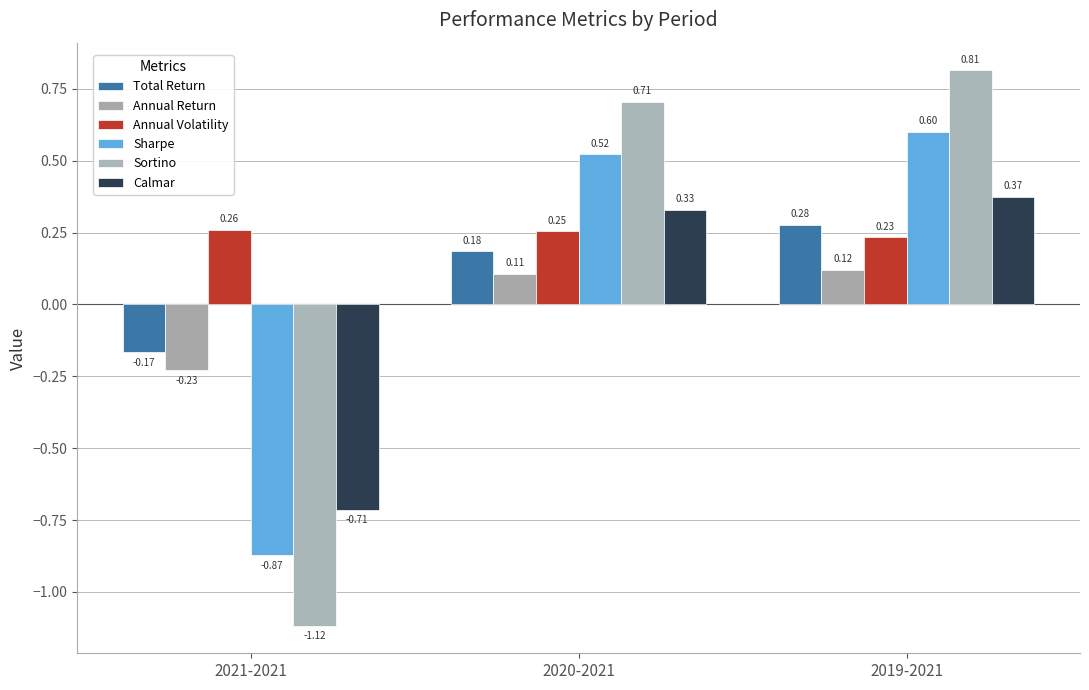

Between 2021-2021 and 2020-2021, which series saw the biggest shift?

Sortino